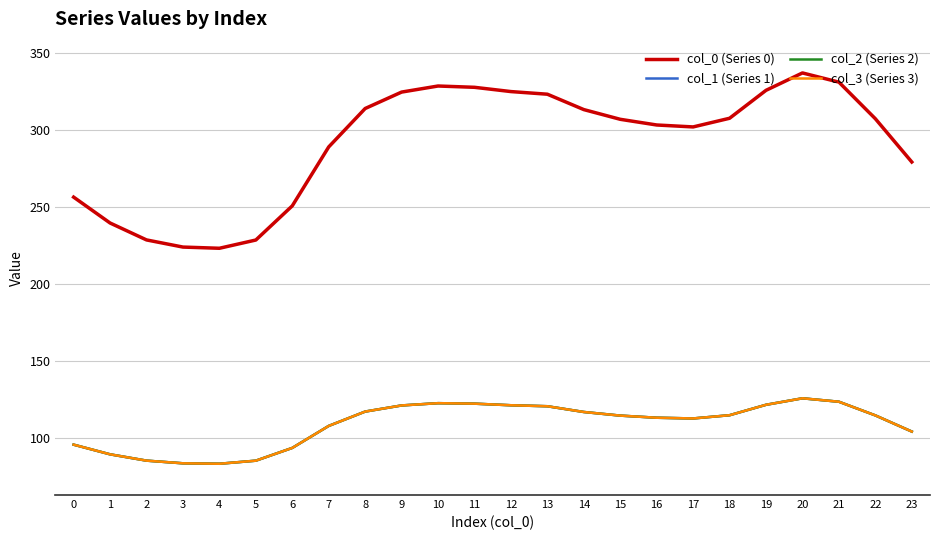

At 6, list the series in order from largest to smallest.

col_0 (Series 0), col_1 (Series 1), col_2 (Series 2), col_3 (Series 3)